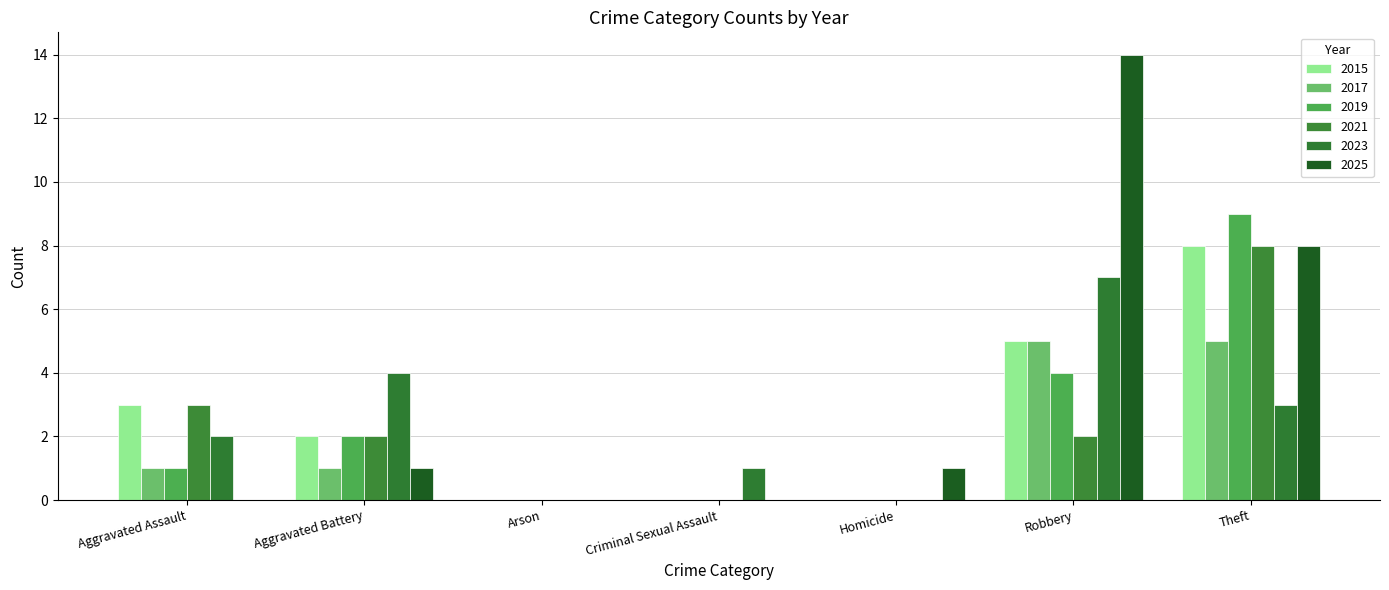

Which series has the largest total across all categories?

2025